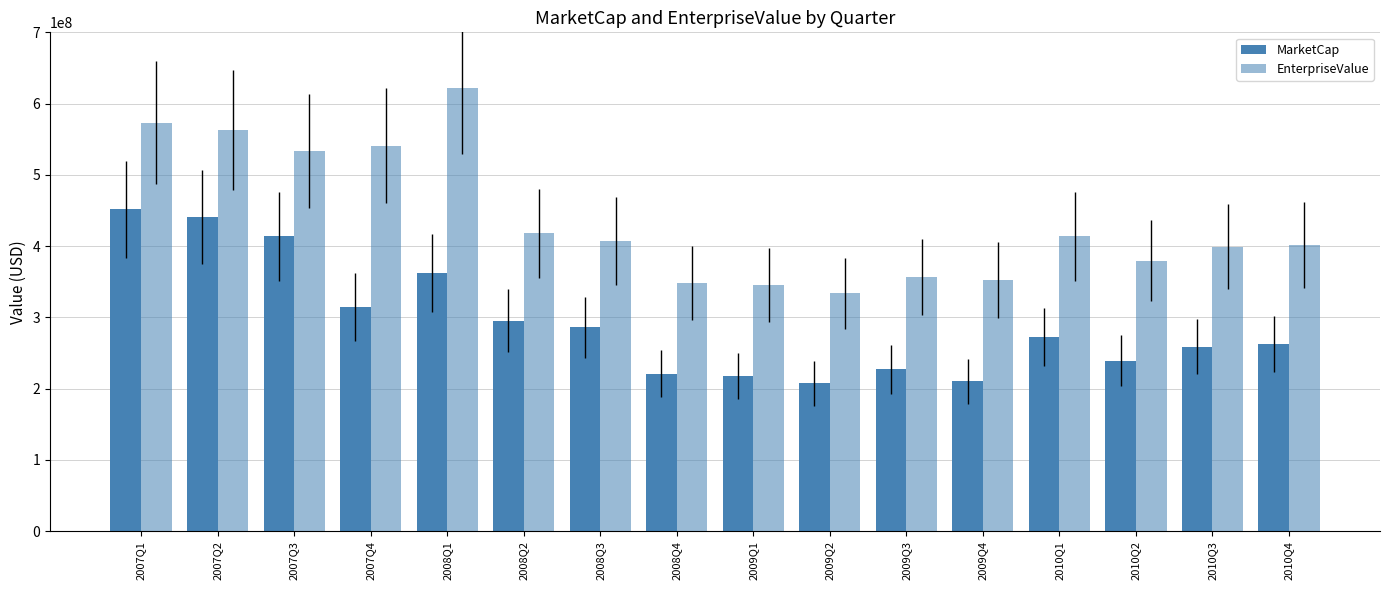

At which label does MarketCap reach its peak?

2007Q1